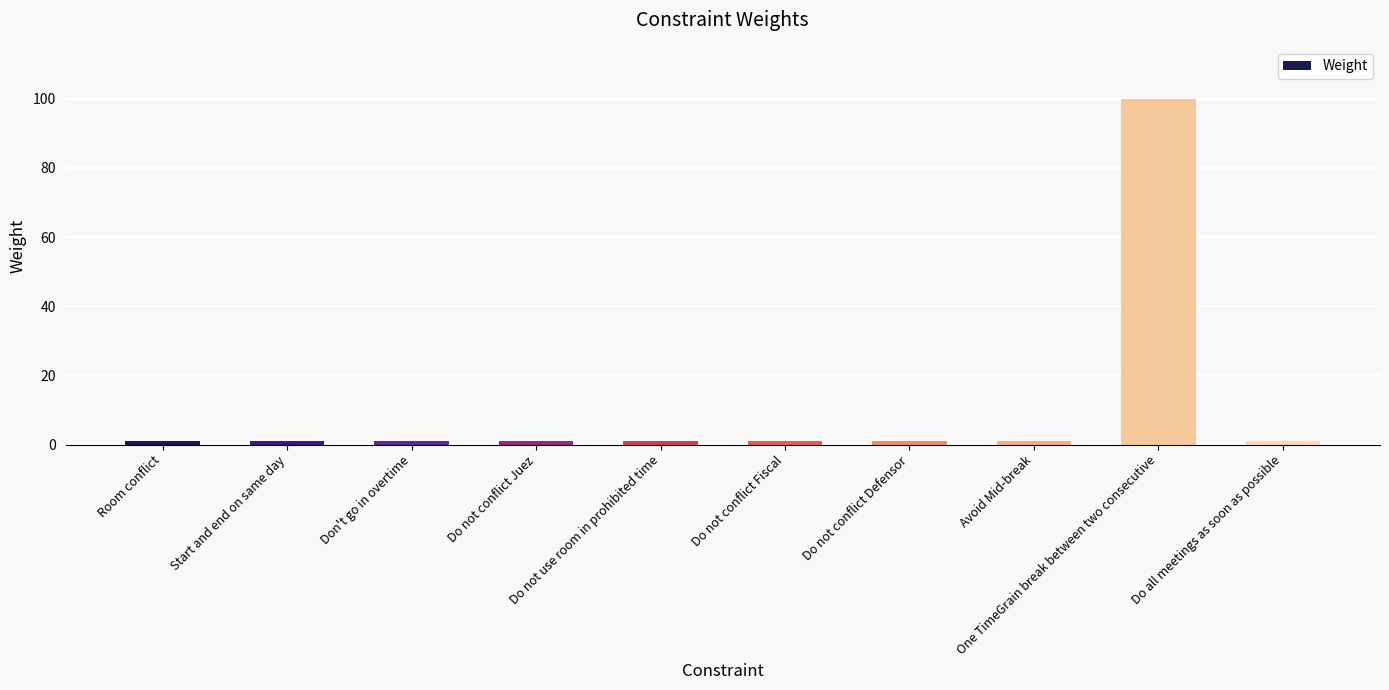

Reading left to right, extract all data points from this chart.

Room conflict=1	Start and end on same day=1	Don't go in overtime=1	Do not conflict Juez=1	Do not use room in prohibited time=1	Do not conflict Fiscal=1	Do not conflict Defensor=1	Avoid Mid-break=1	One TimeGrain break between two consecutive=100	Do all meetings as soon as possible=1